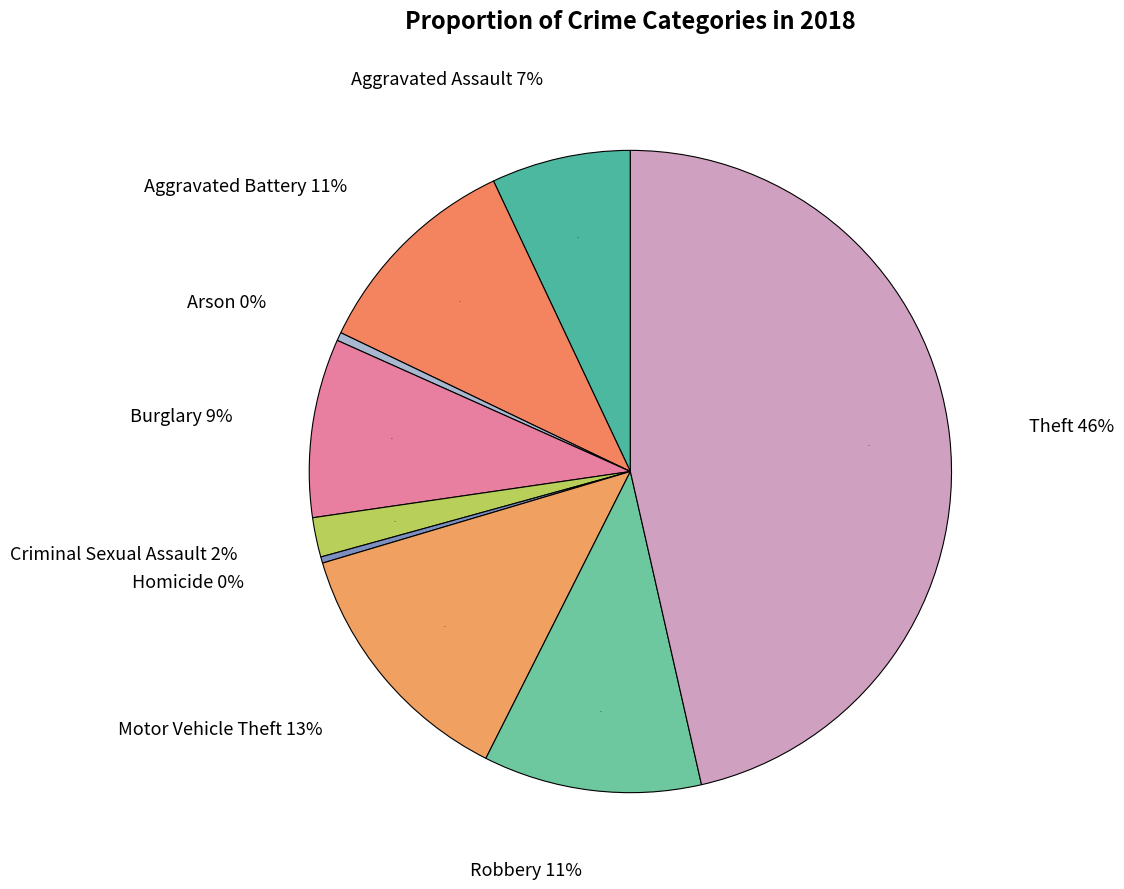

Is the sum of Criminal Sexual Assault and Motor Vehicle Theft greater than half?

No